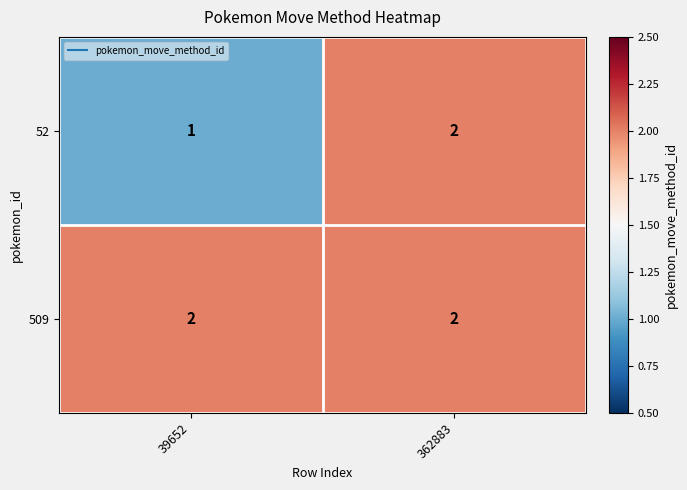

What is the difference between the highest and lowest values at 39652?

1